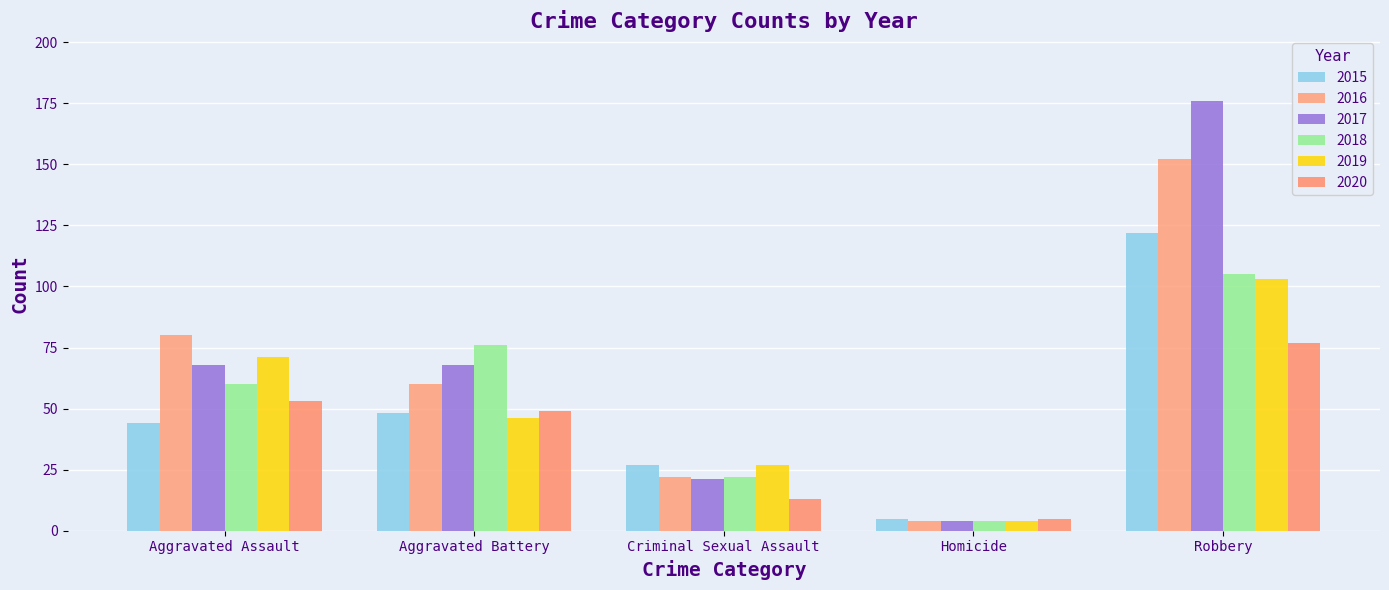

What is the difference between the 2019 values at Homicide and Aggravated Assault?

67